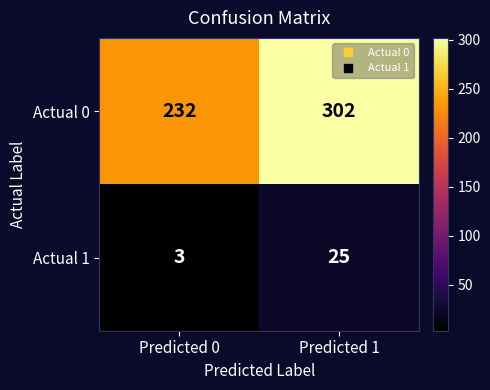

Which series has the widest spread of values?

Actual 0